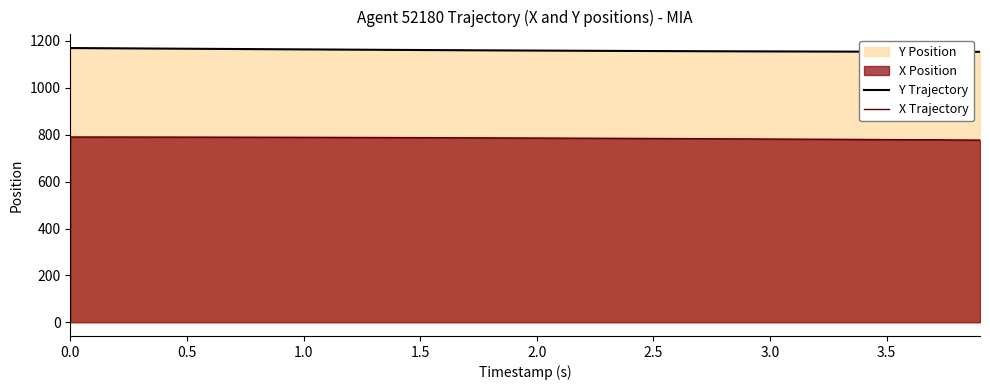

Rank the series by their maximum value, from lowest to highest.

X Trajectory, Y Trajectory